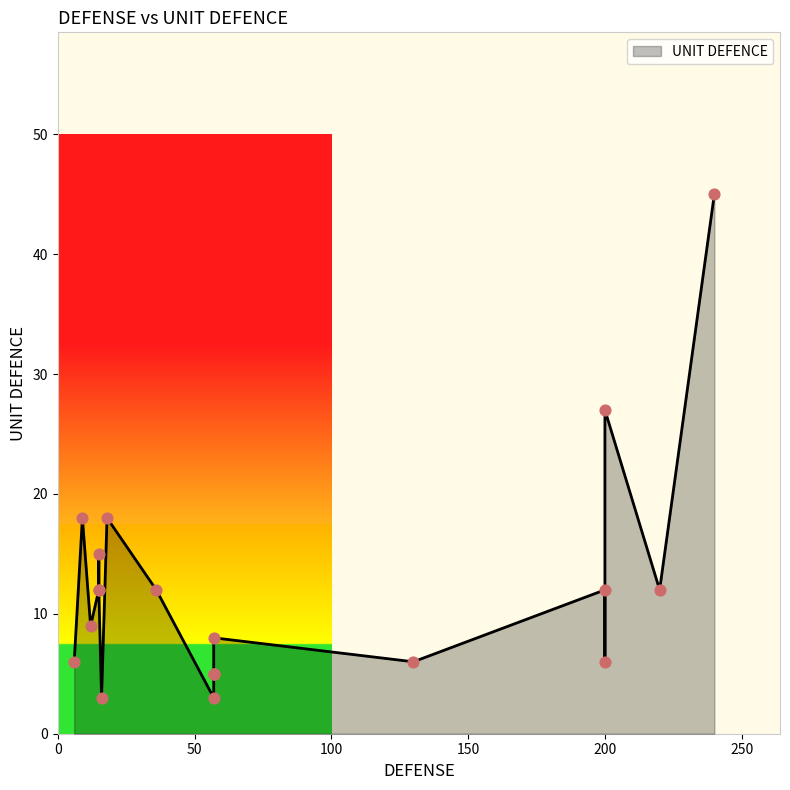

Which has a higher value, 200 or 36?

200